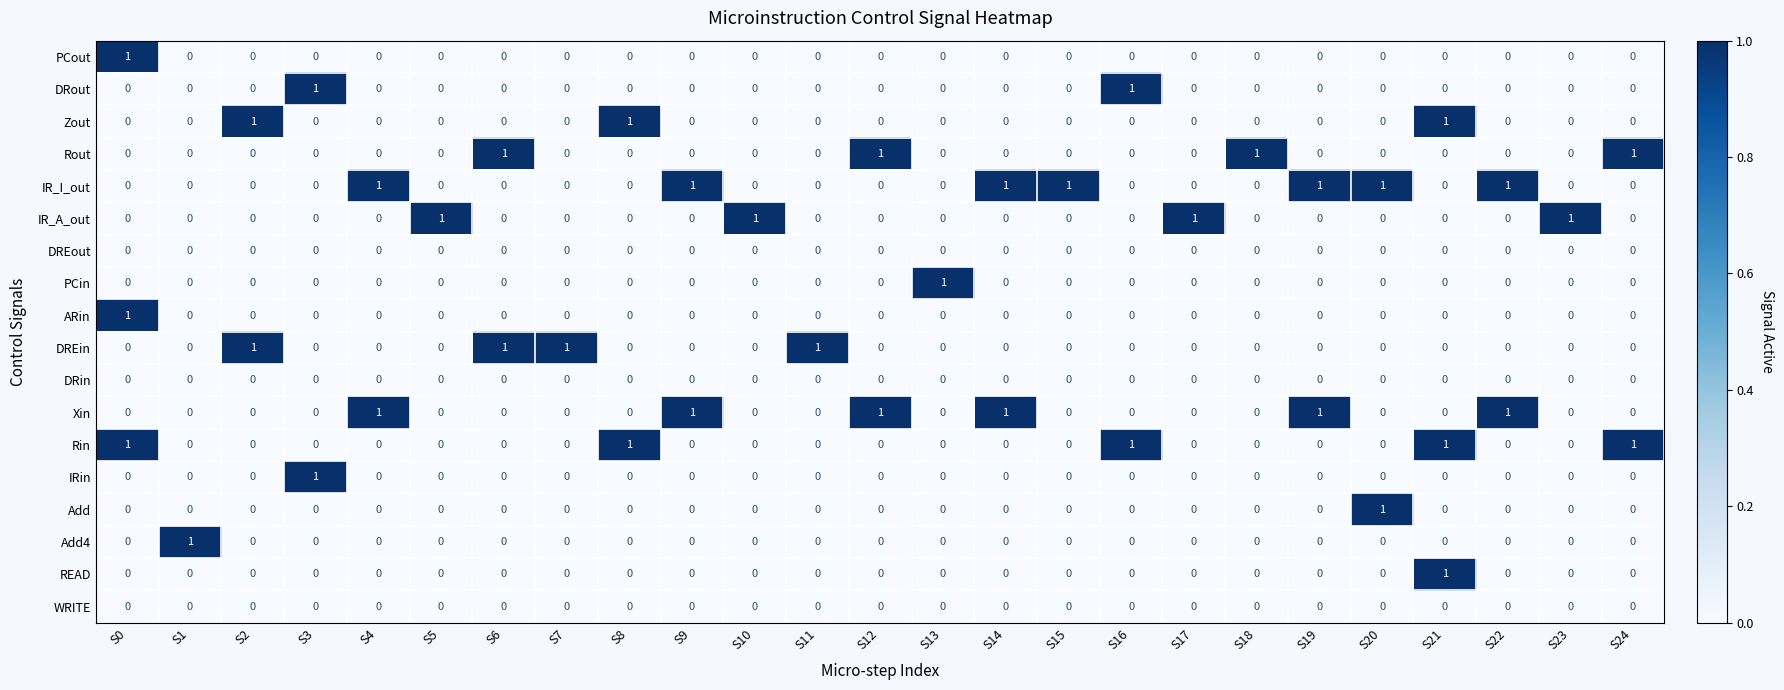

Count the ARin values in the range 0 to 1.

25